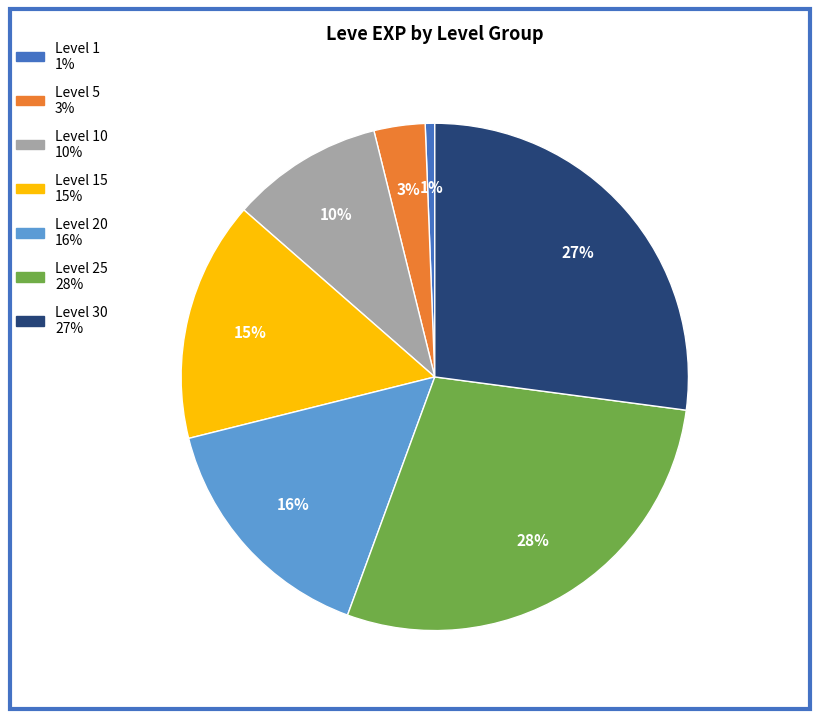

To the nearest percent, what is the average slice percentage?

14%